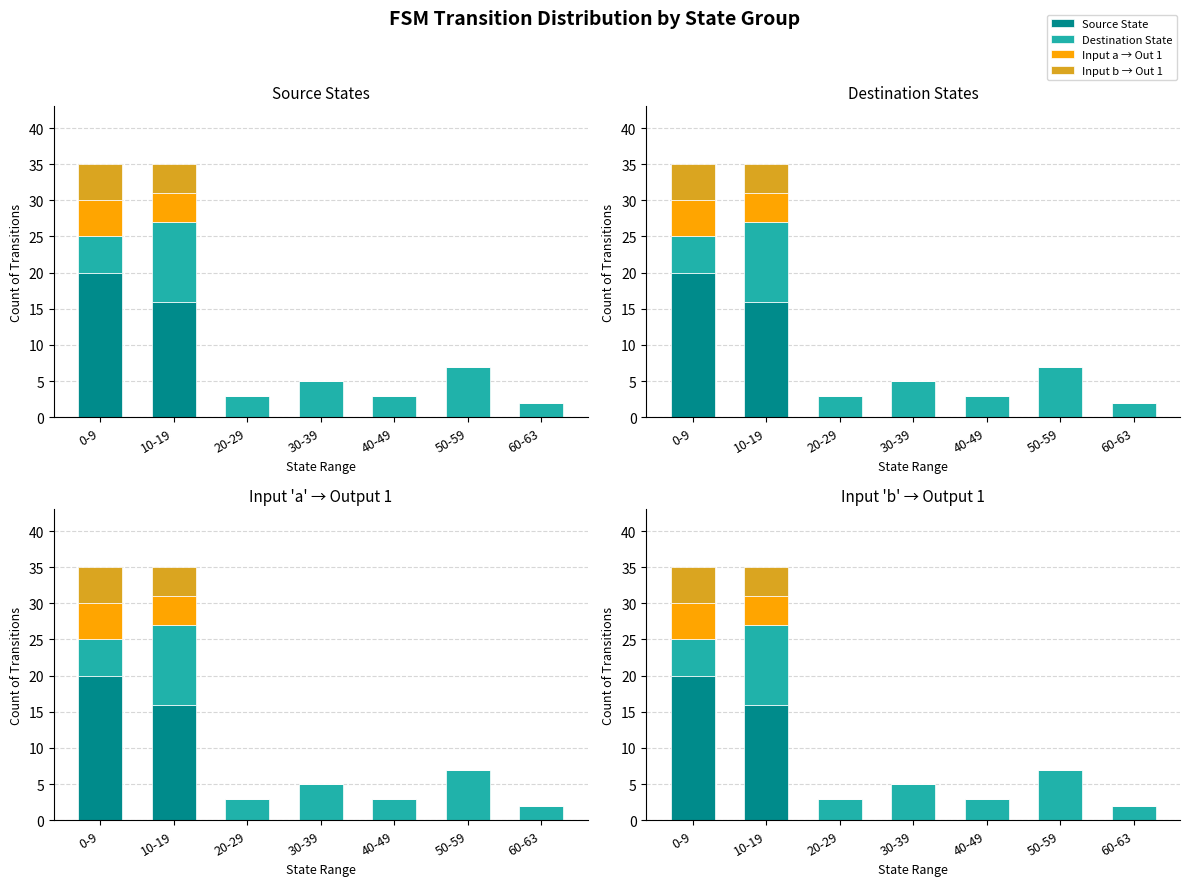

List the series in order of their peak value, lowest first.

Input a → Out 1, Input b → Out 1, Destination State, Source State